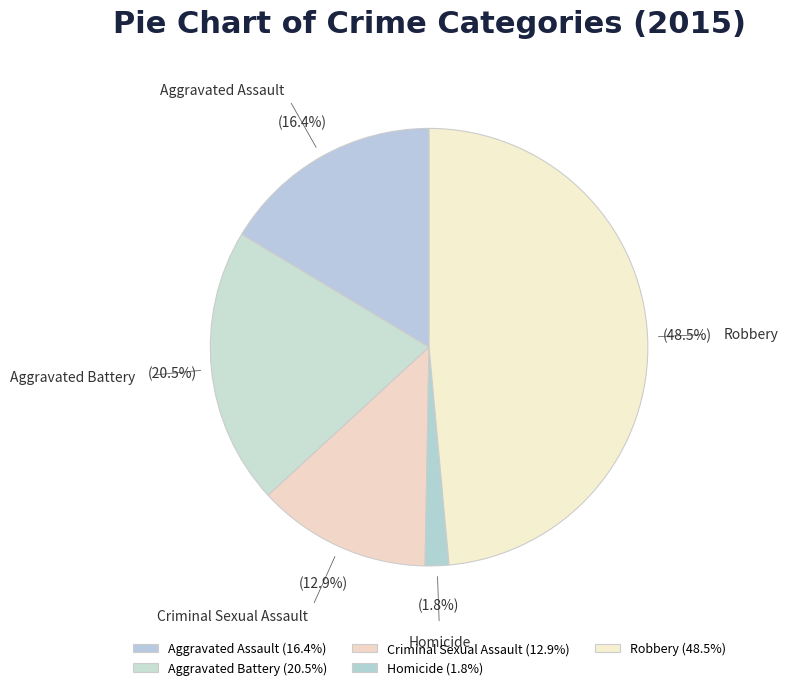

Approximately how many times larger is the value at Robbery compared to Aggravated Assault?

3.0